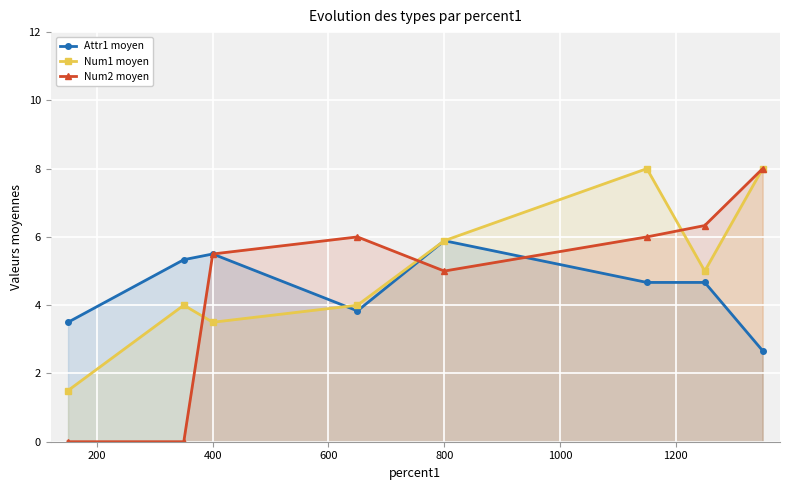

The Attr1 moyen series shows 10.1 at 800. True or false?

False